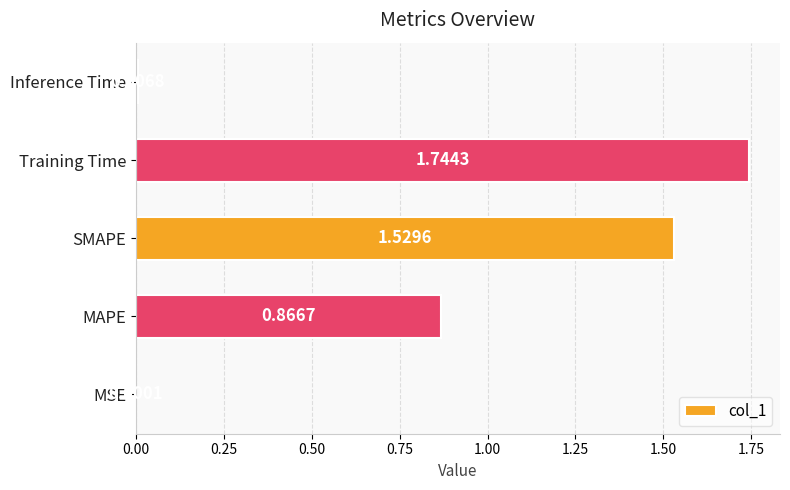

What is the sum of all values?

4.1